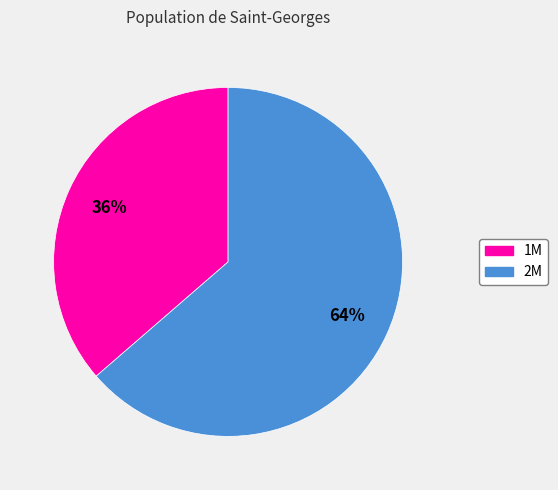

To the nearest percent, what percentage of the pie is 1M?

36%